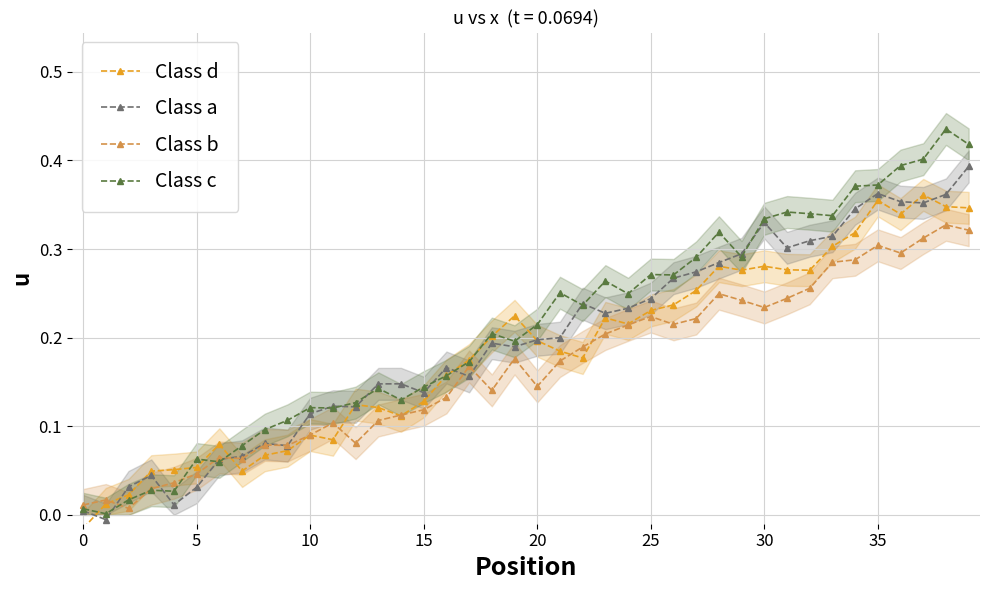

True or false: Class c has more than 0 interior local peaks.

True